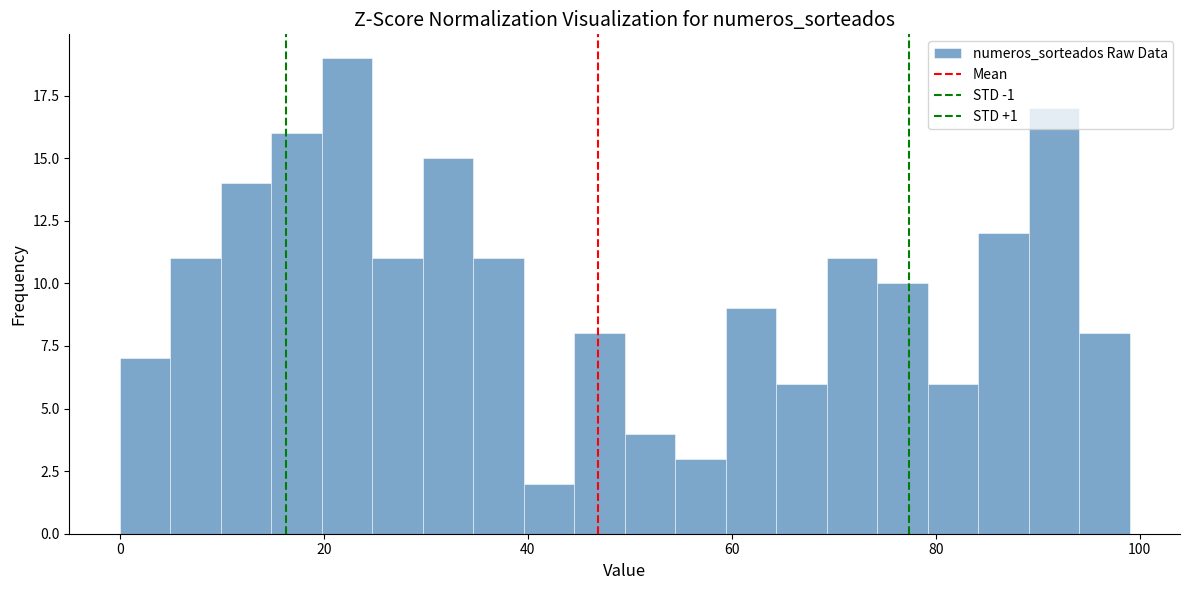

Read against the x-axis, roughly where is the centre of the tallest bar?

22